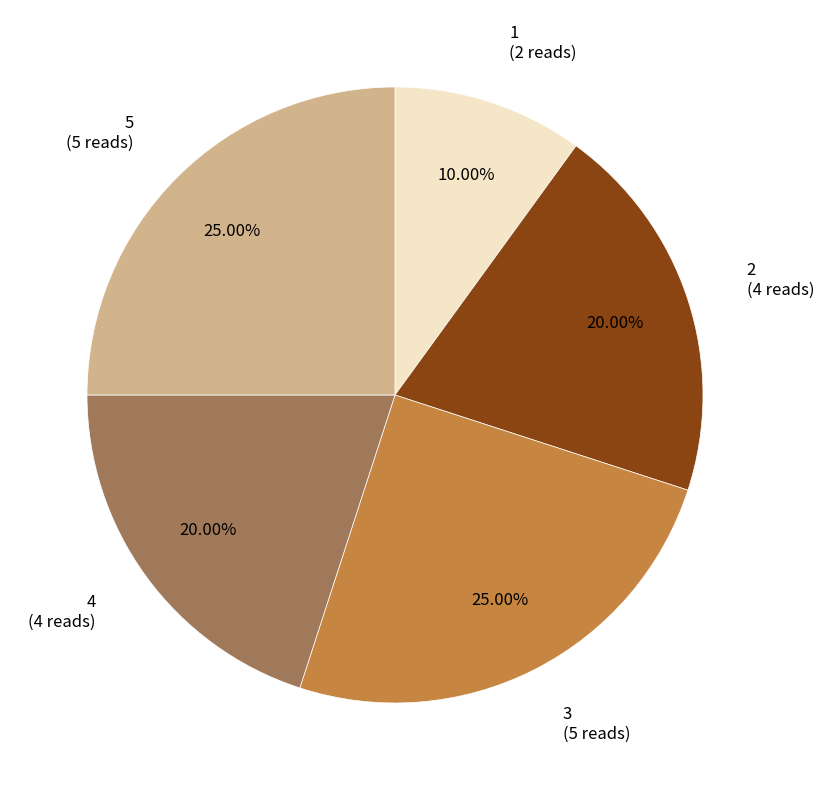

How many segments does this pie chart have?

5